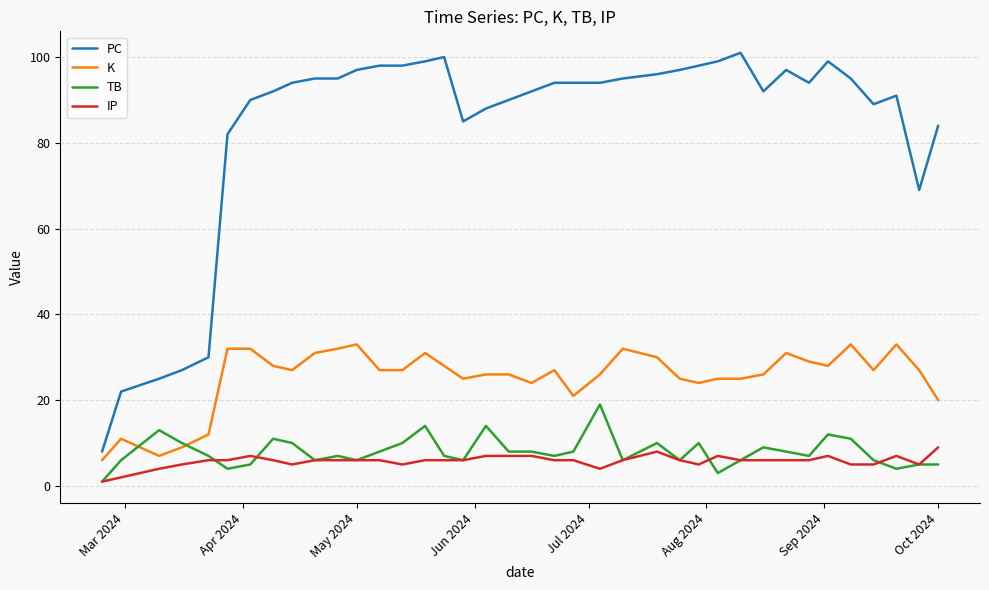

True or false: K and IP intersect in this chart.

False